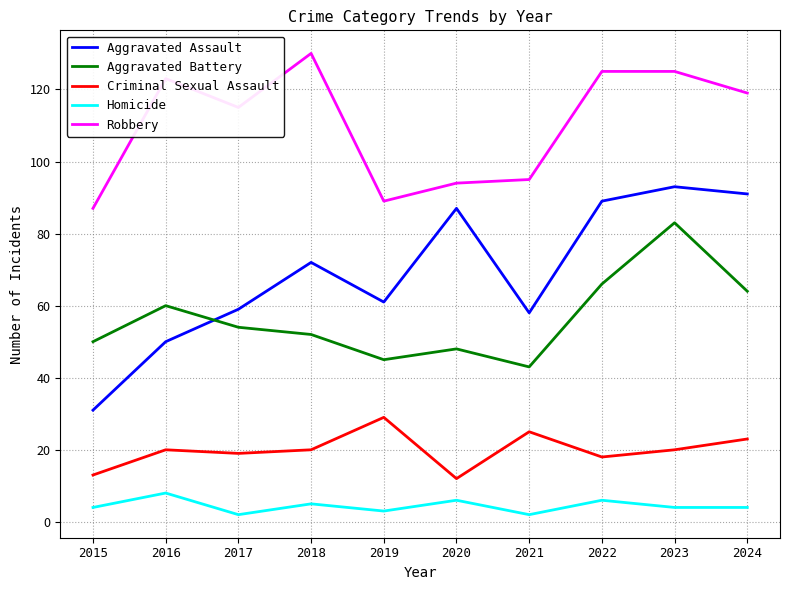

Is it true that Aggravated Battery equals 83 at 2020?

False